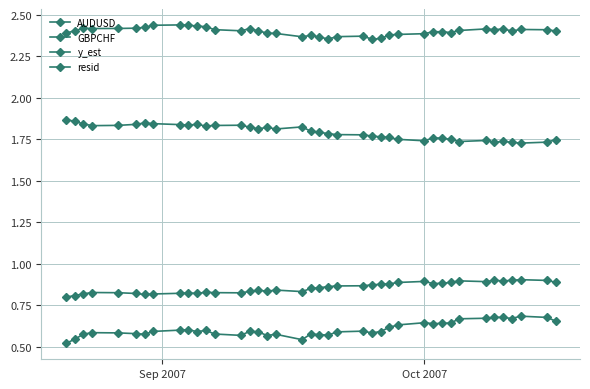

How many lines are shown in the chart?

4